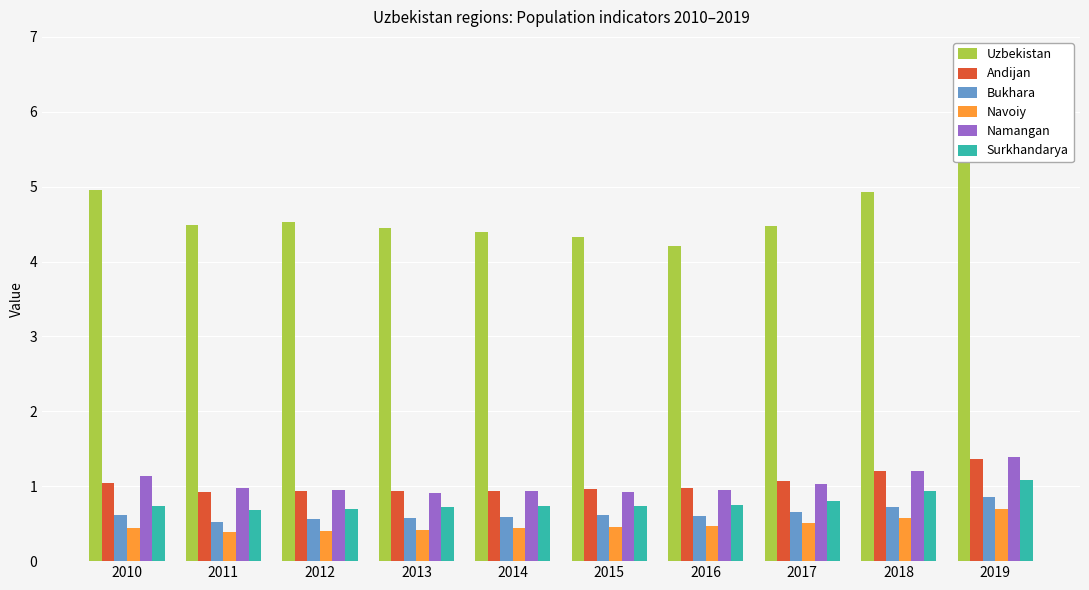

Reading left to right, extract all data points from this chart.

Uzbekistan: 5.0	4.5	4.5	4.5	4.4	4.3	4.2	4.5	4.9	5.9
Andijan: 1.0	0.9	0.9	0.9	0.9	1.0	1.0	1.1	1.2	1.4
Bukhara: 0.6	0.5	0.6	0.6	0.6	0.6	0.6	0.7	0.7	0.8
Navoiy: 0.4	0.4	0.4	0.4	0.4	0.5	0.5	0.5	0.6	0.7
Namangan: 1.1	1.0	0.9	0.9	0.9	0.9	0.9	1.0	1.2	1.4
Surkhandarya: 0.7	0.7	0.7	0.7	0.7	0.7	0.8	0.8	0.9	1.1